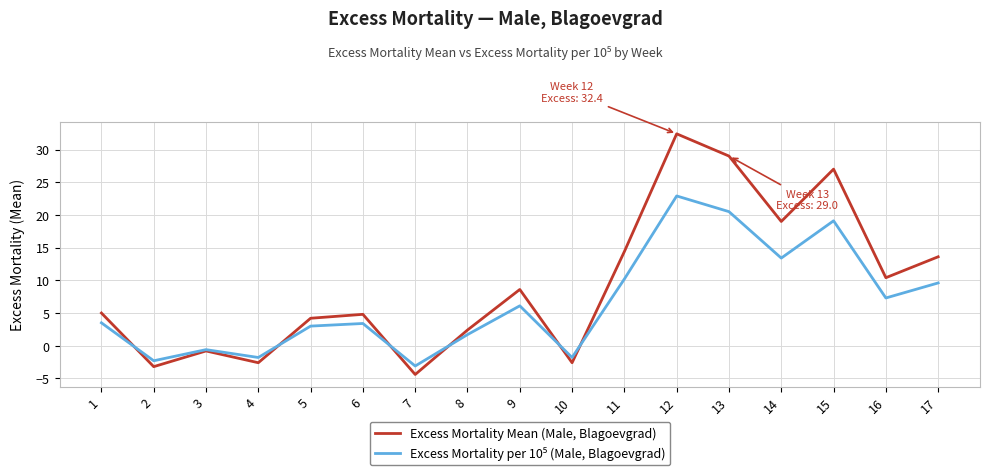

Which series has the largest total across all categories?

Excess Mortality Mean (Male, Blagoevgrad)